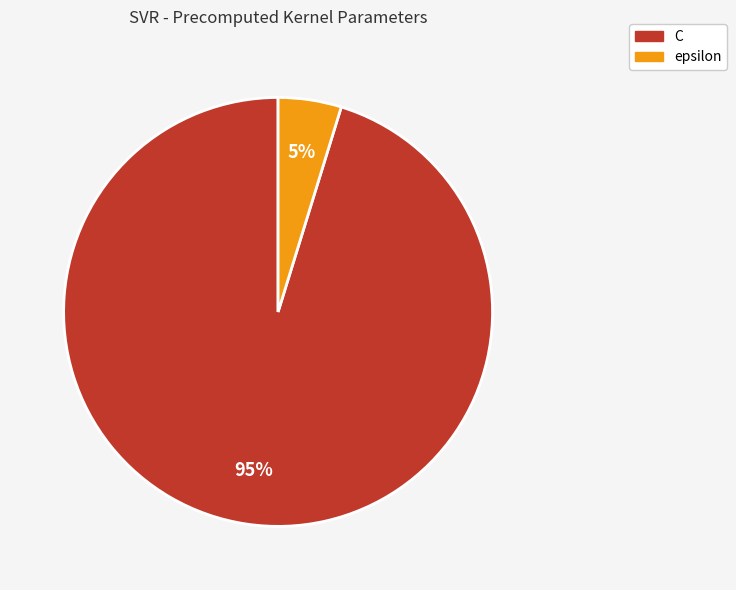

Is there a majority slice in this chart?

Yes